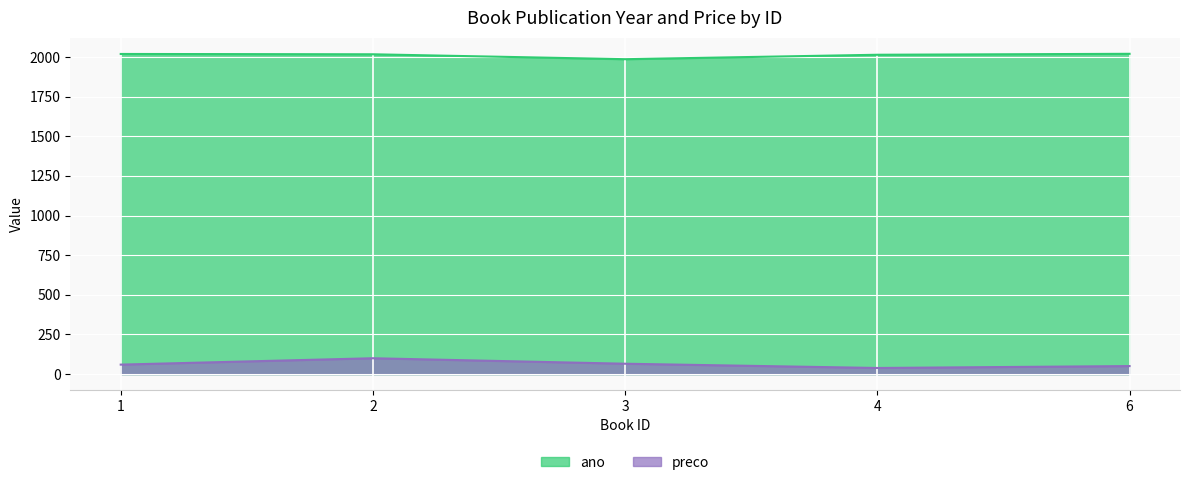

True or false: ano has more than 1 interior local peaks.

False